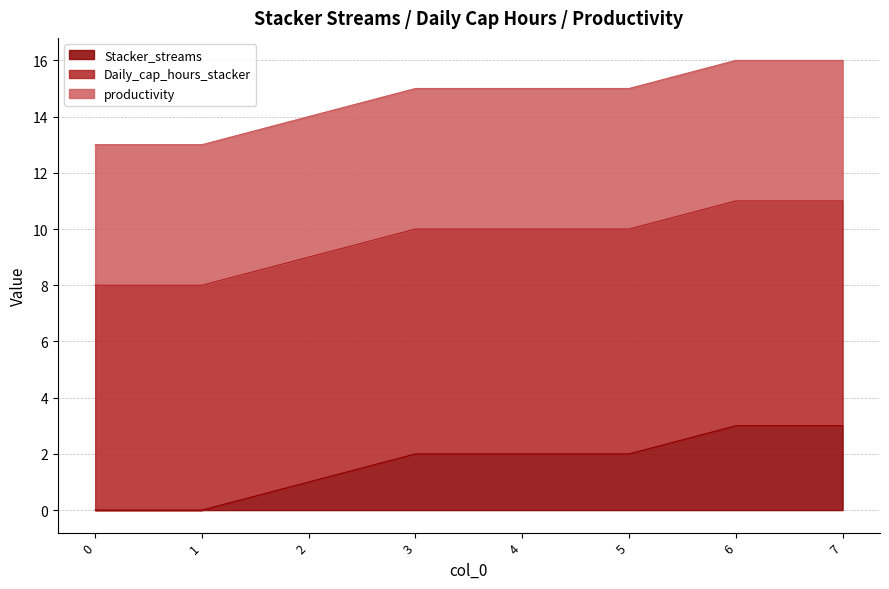

What is the value of the Daily_cap_hours_stacker point at the 7th from the left?

8